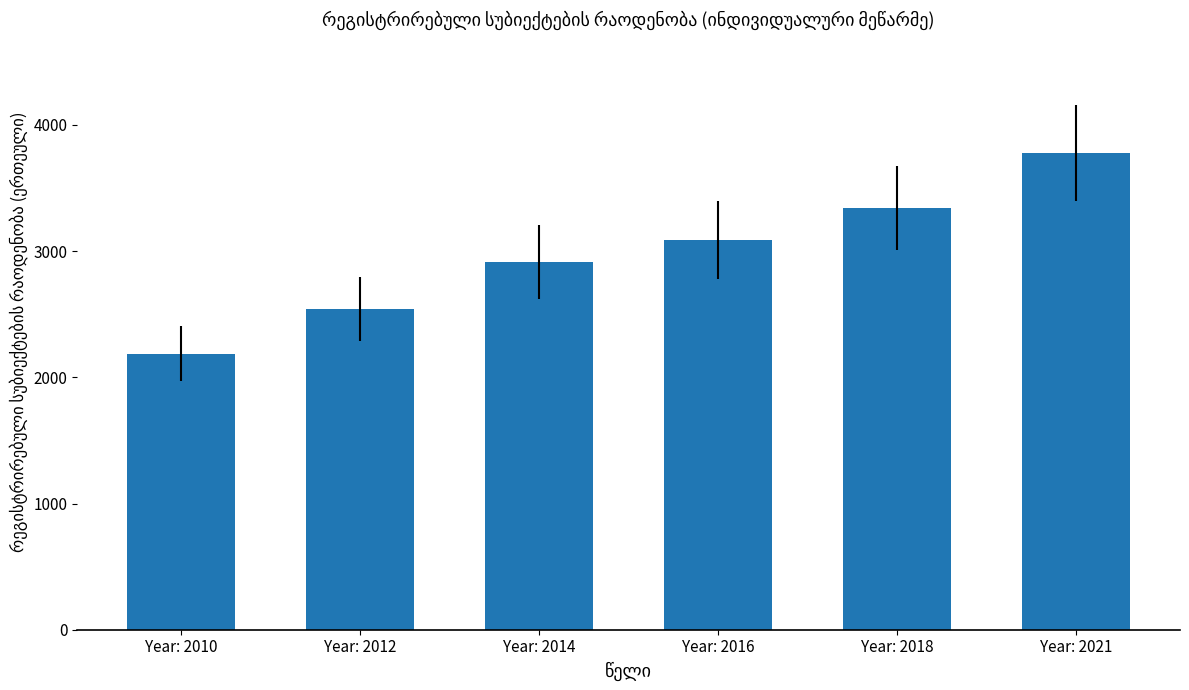

List the labels in order of value, smallest first.

Year: 2010, Year: 2012, Year: 2014, Year: 2016, Year: 2018, Year: 2021